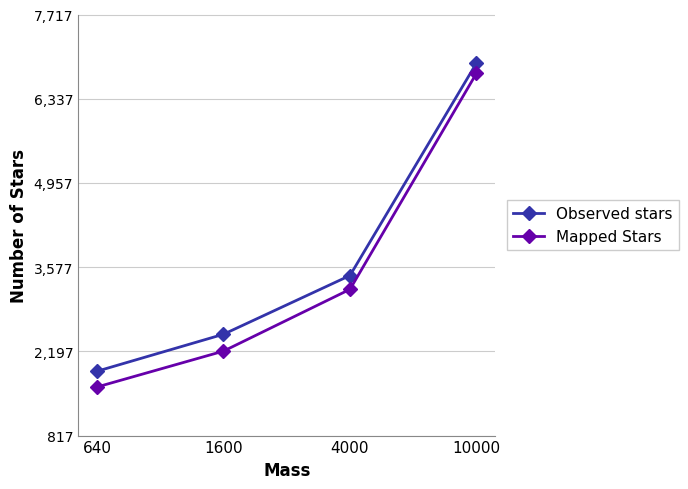

Reading left to right, transcribe all the data shown in this chart.

Observed stars: 1871.3	2477.2	3440.0	6920.9
Mapped Stars: 1612.9	2200.8	3213.5	6753.4